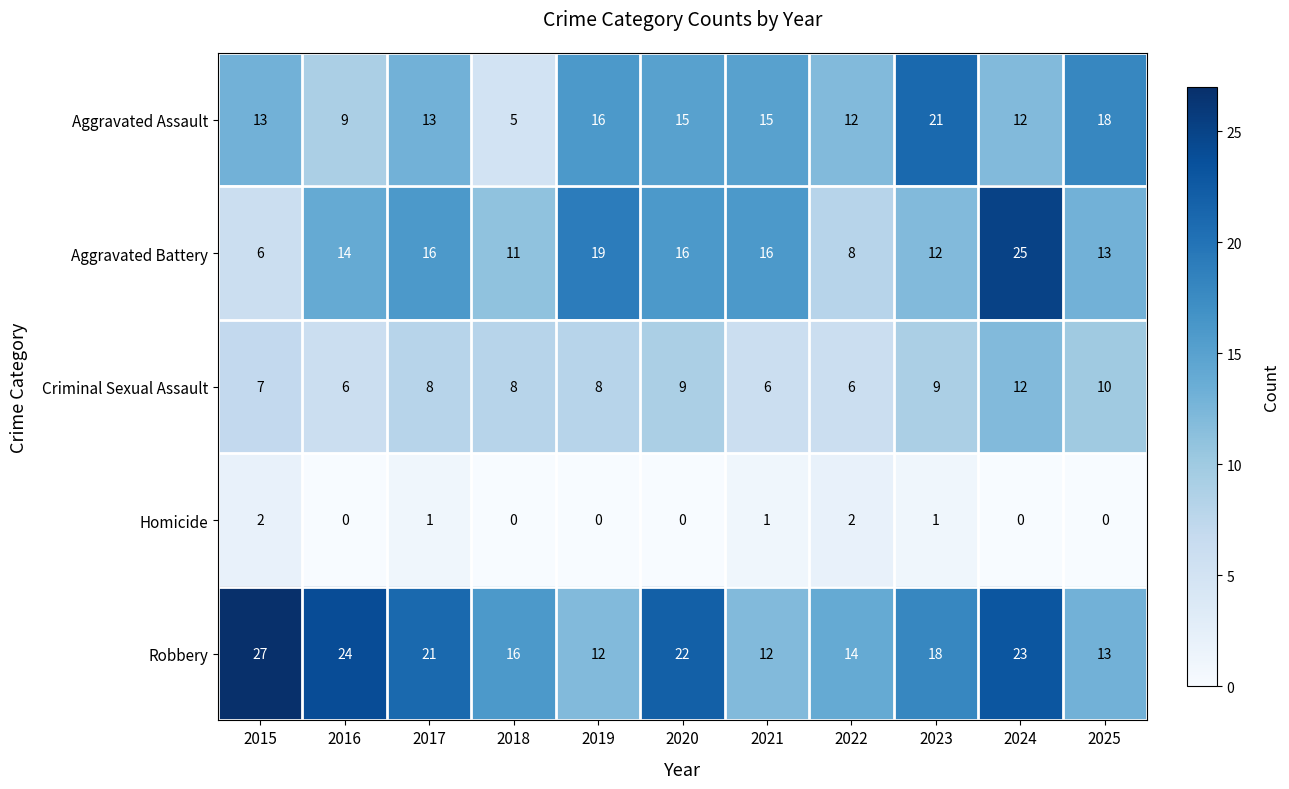

Between 2022 and 2024, which series saw the biggest shift?

Aggravated Battery